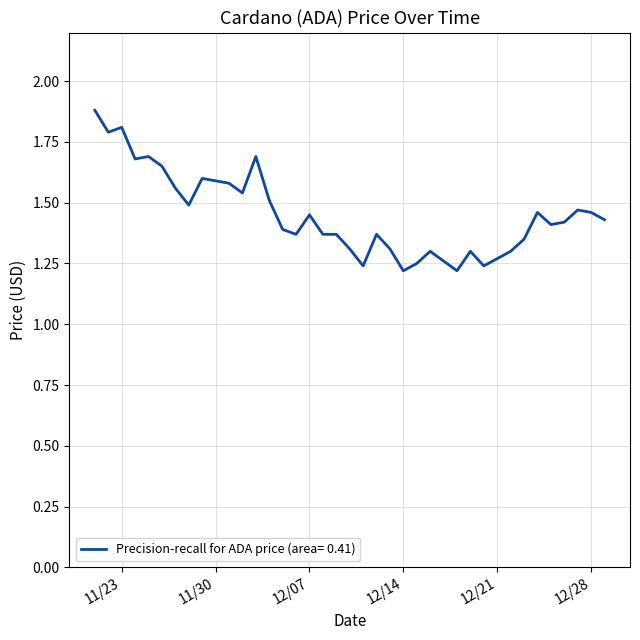

At which category does the chart reach its peak across all series?

11/21/2021